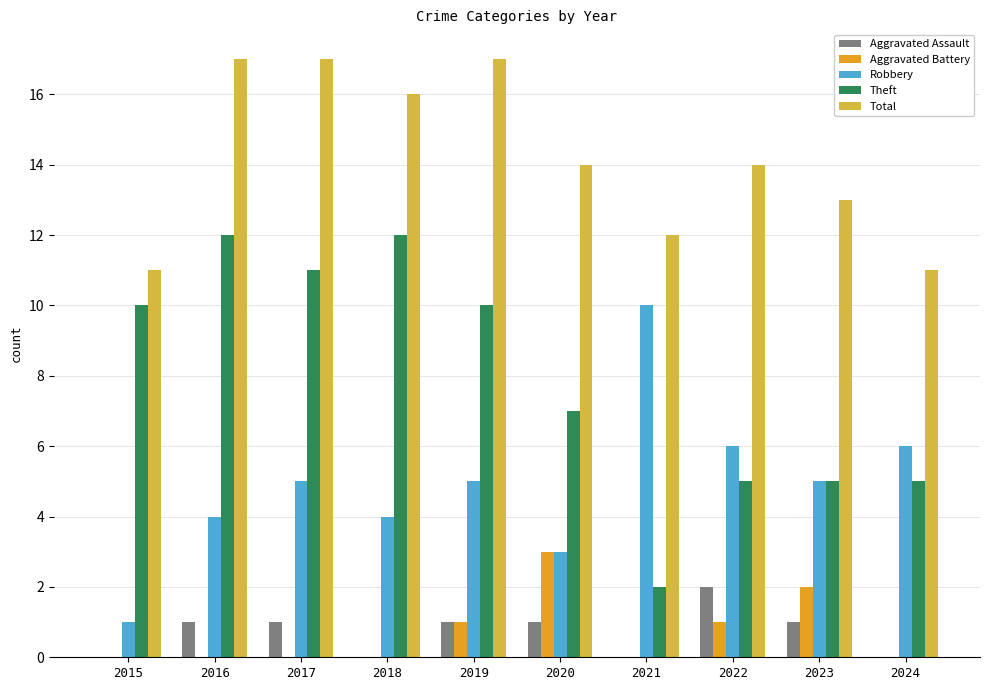

How many groups of bars are there?

10